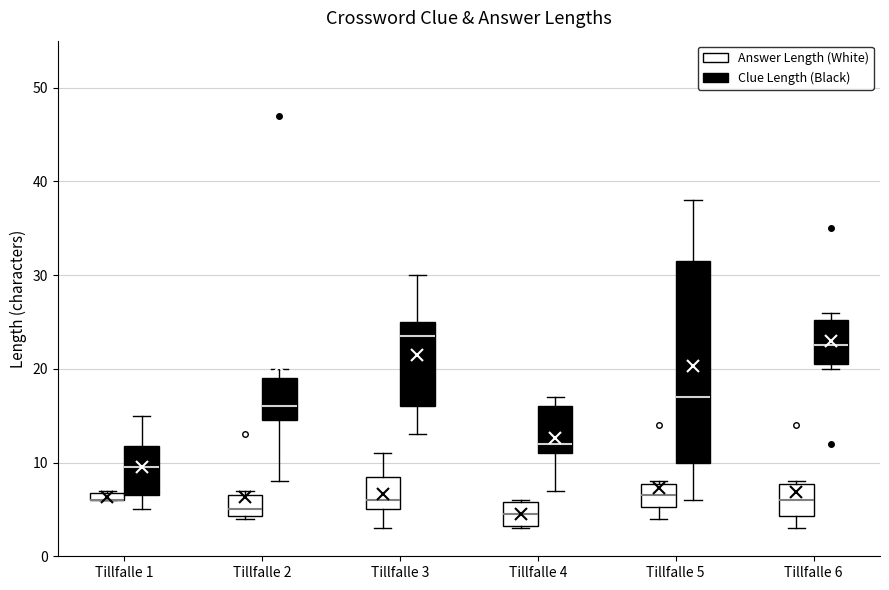

Comparing the boxes themselves (not the whiskers), which one is the tallest?

Tillfalle 5 (Clue Length (Black))